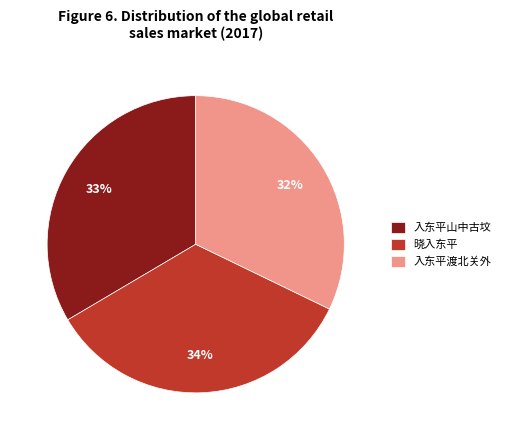

Do 晓入东平 and 入东平山中古坟 together represent more than half of the pie?

Yes